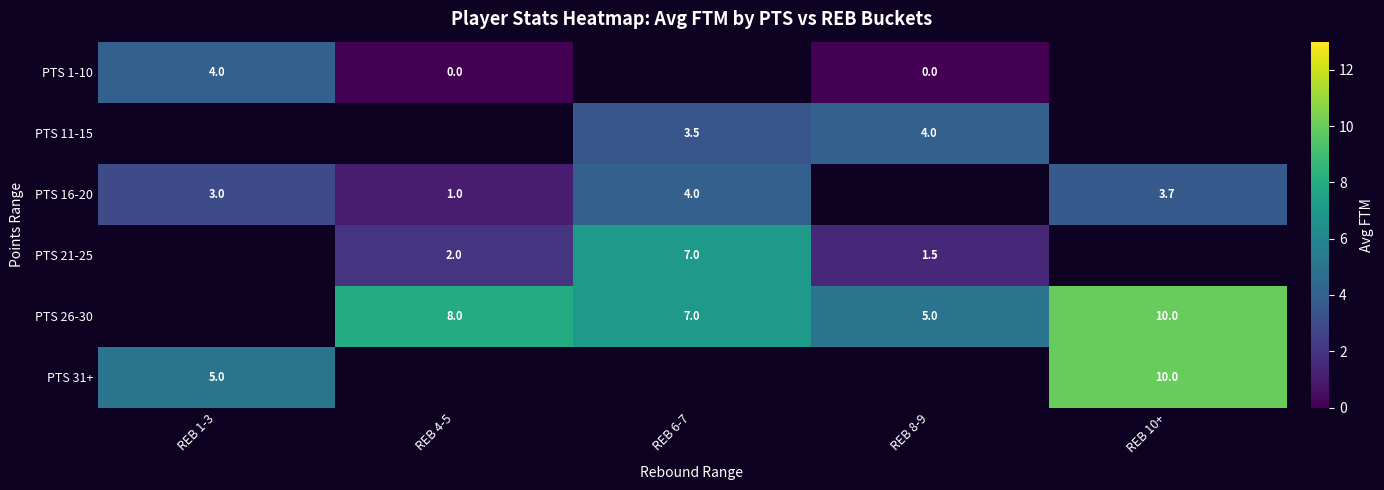

True or false: PTS 26-30 has a value of 11.5 at REB 4-5.

False